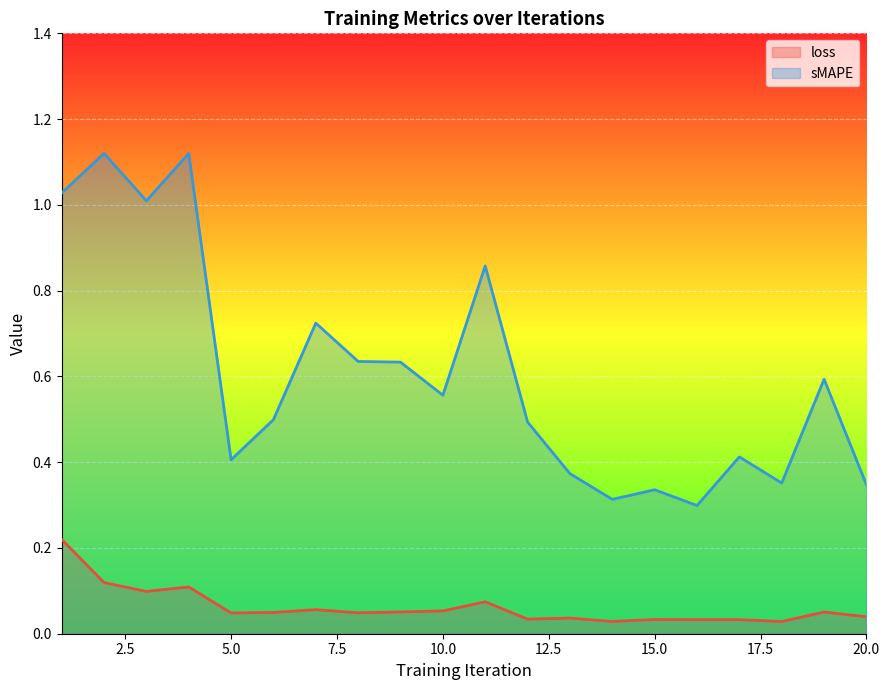

At how many categories does at least one series exceed 0?

20